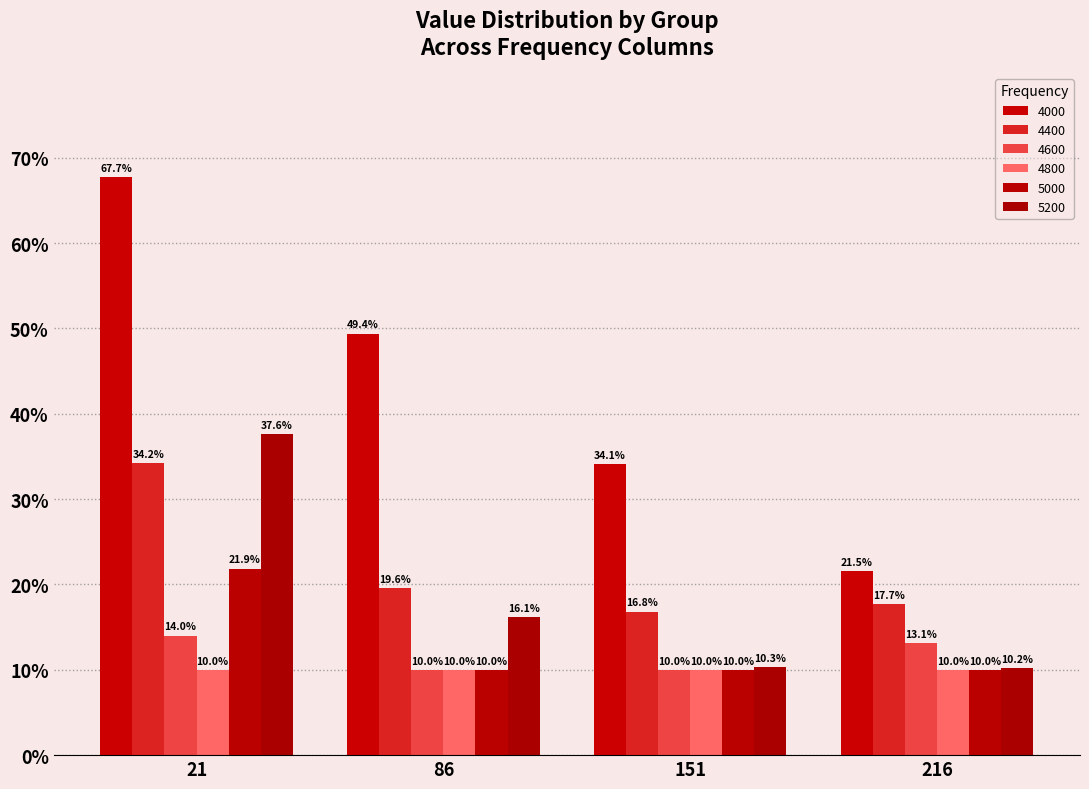

At which category is the sum across all series the highest?

21